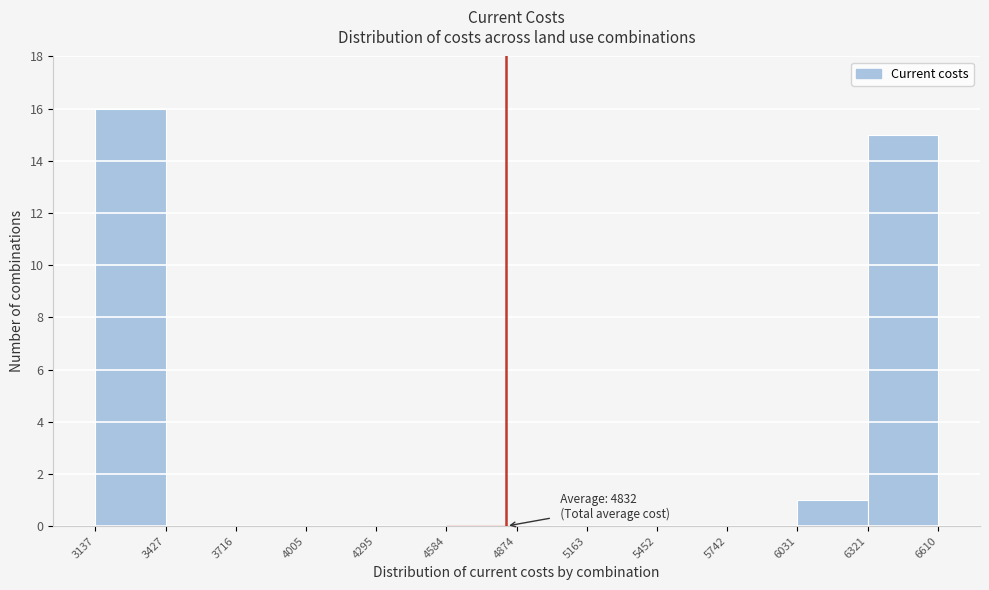

Which range on the x-axis has the tallest bar?

3137 to 3427